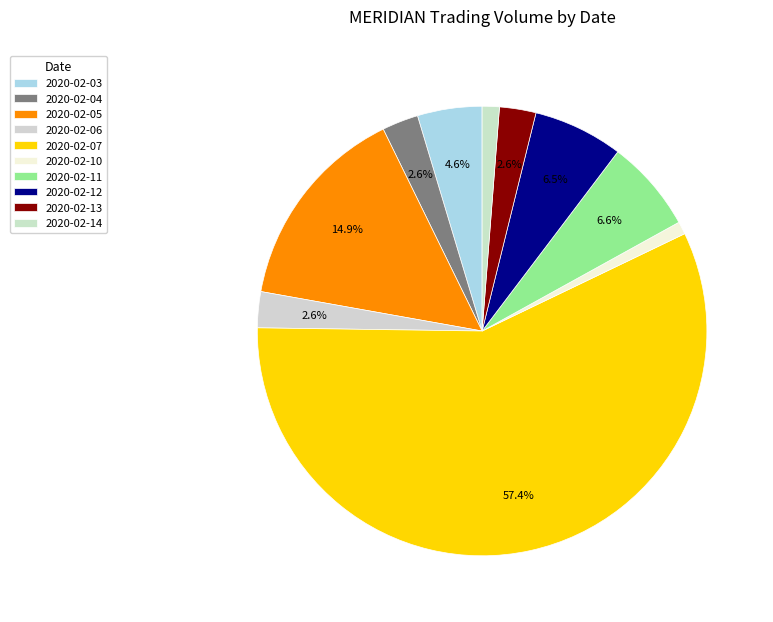

How many segments does this pie chart have?

10